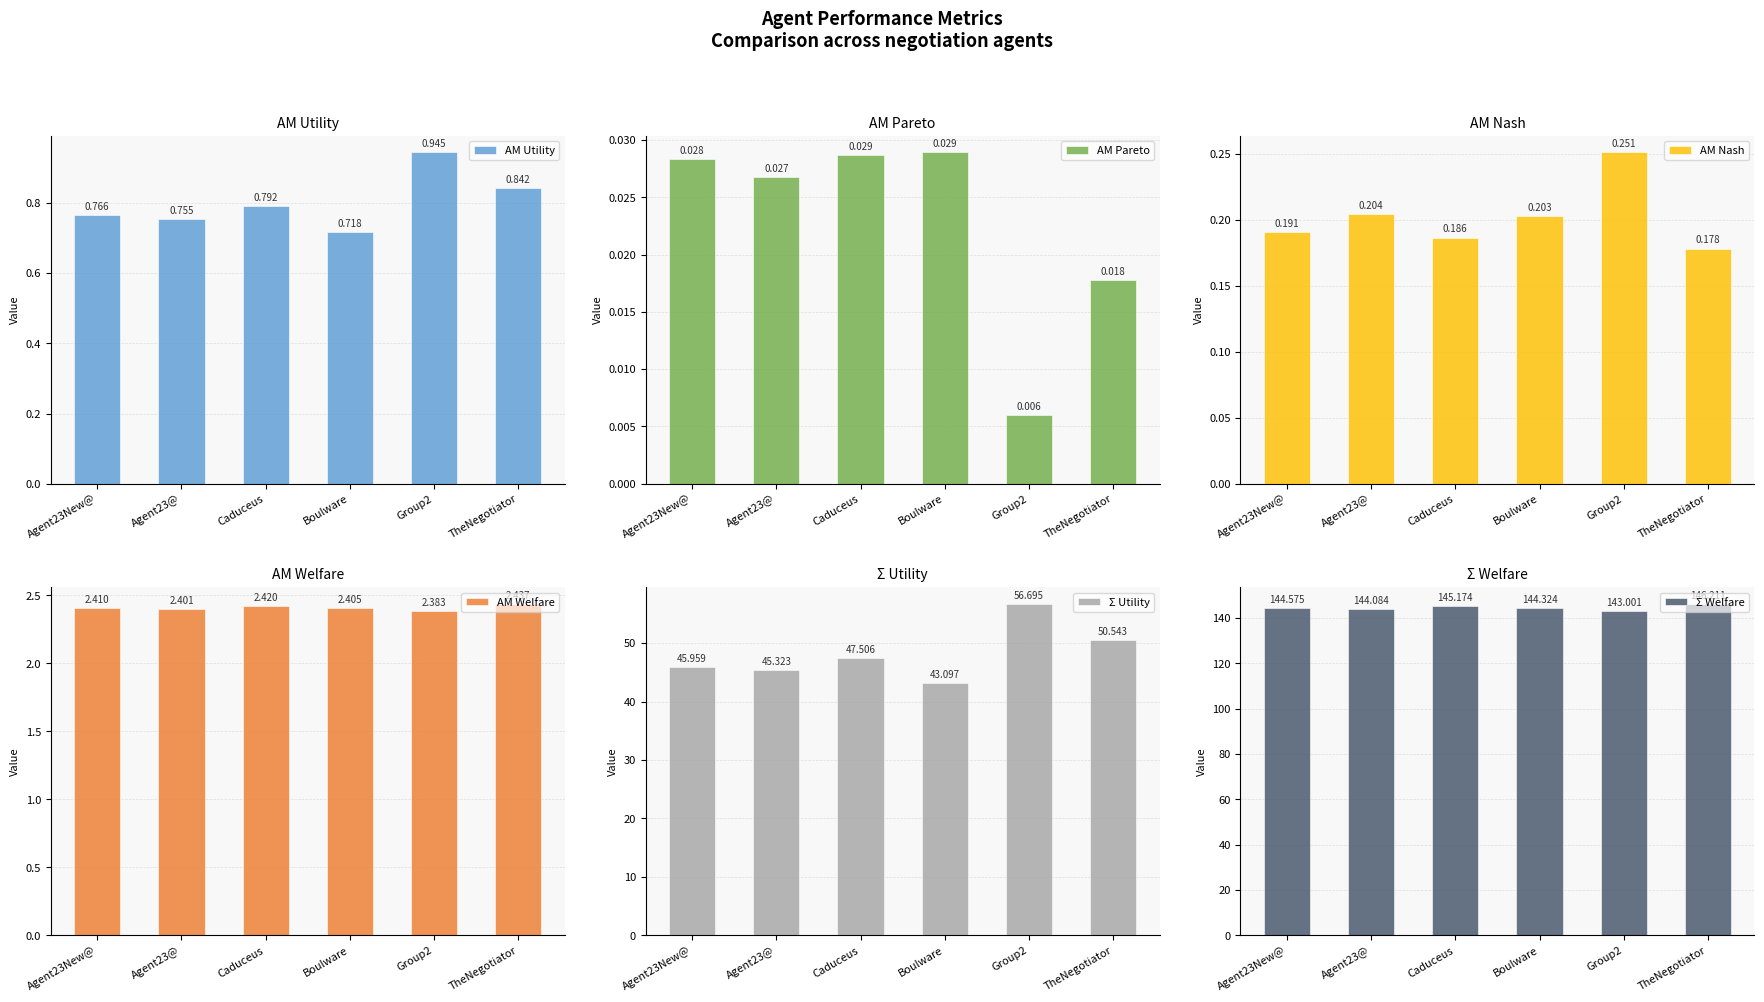

What is the spread (max minus min) of values at Caduceus?

145.1